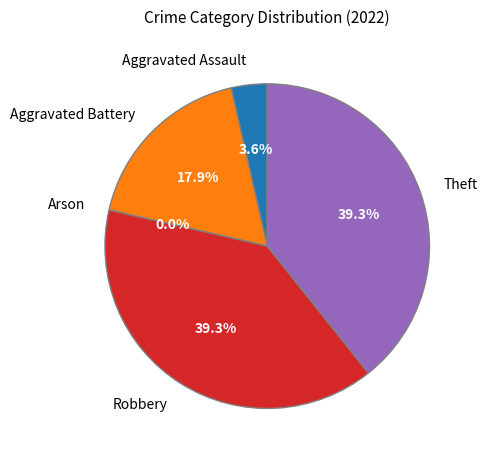

Is it true that Arson is 8% of the pie?

False